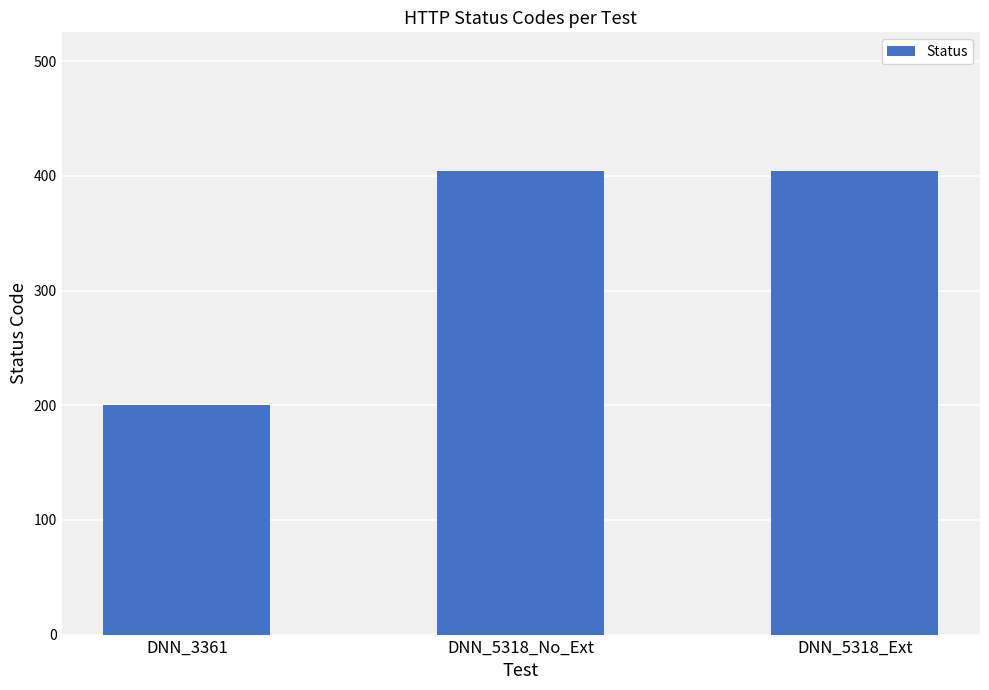

The value at DNN_3361 is 271. True or false?

False